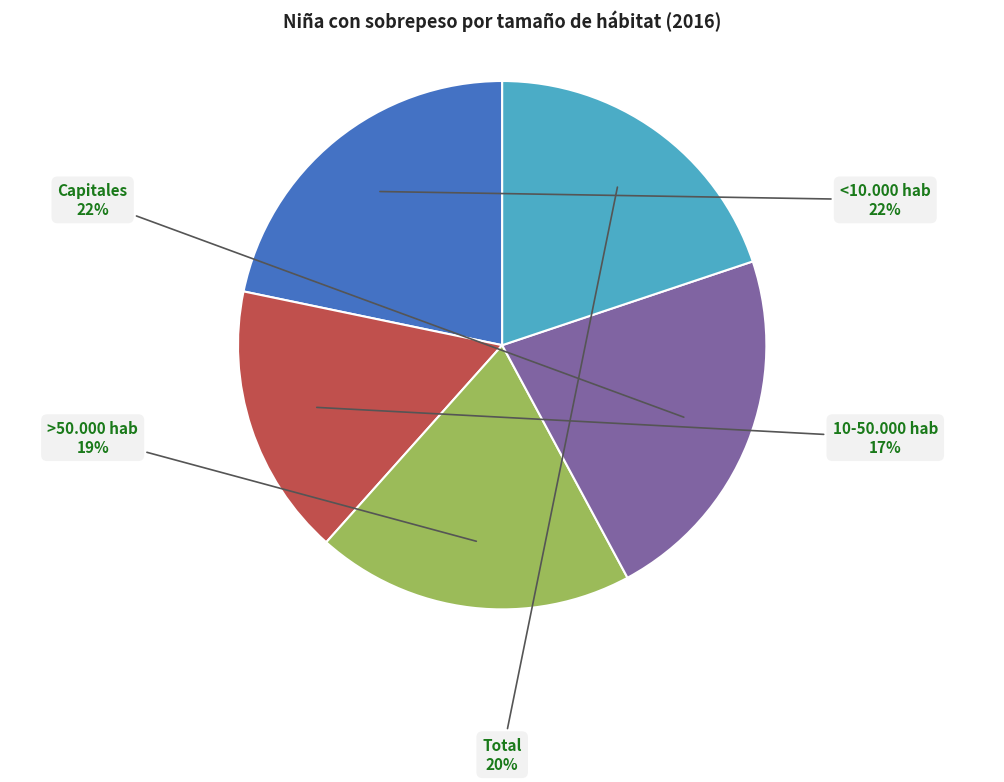

Is it true that Total is 20% of the pie?

True